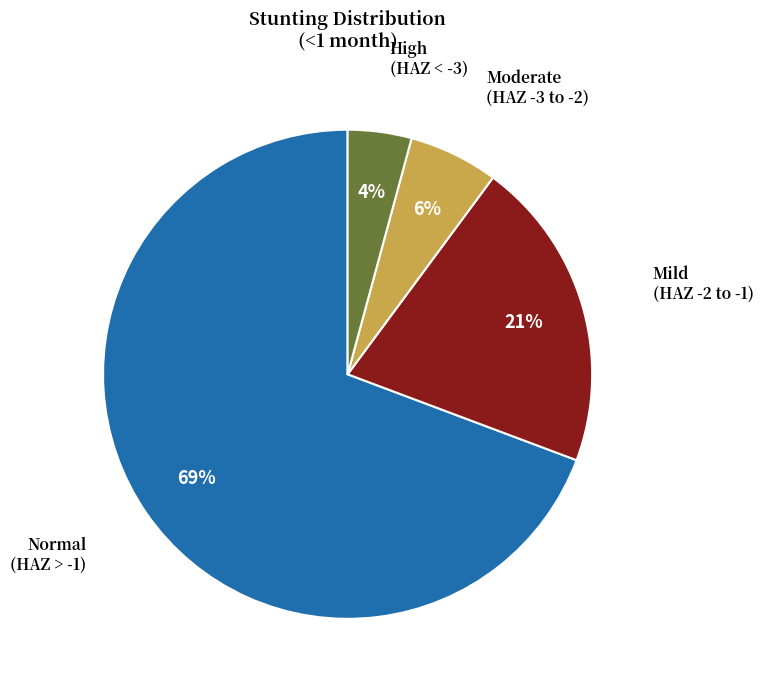

Is there any slice that represents more than half of the pie?

Yes